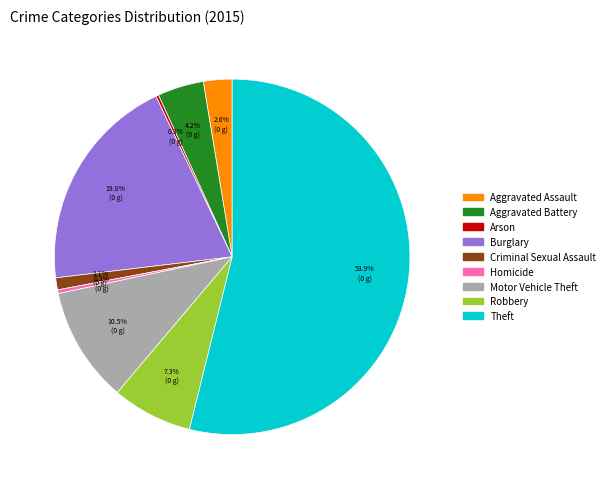

To the nearest percent, what is the difference between the largest and smallest slice percentages?

54%